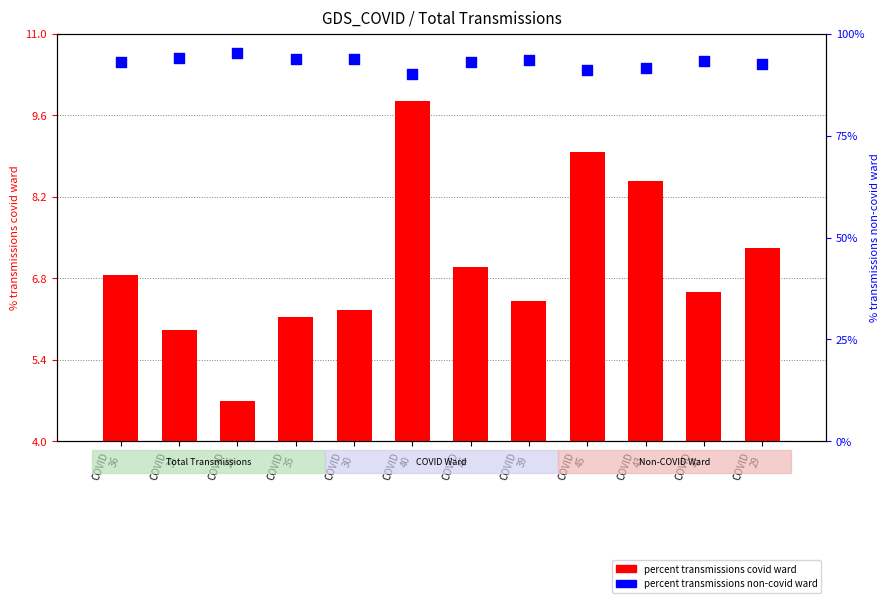

What are all the series names shown in the legend?

percent transmissions covid ward, percent transmissions non-covid ward